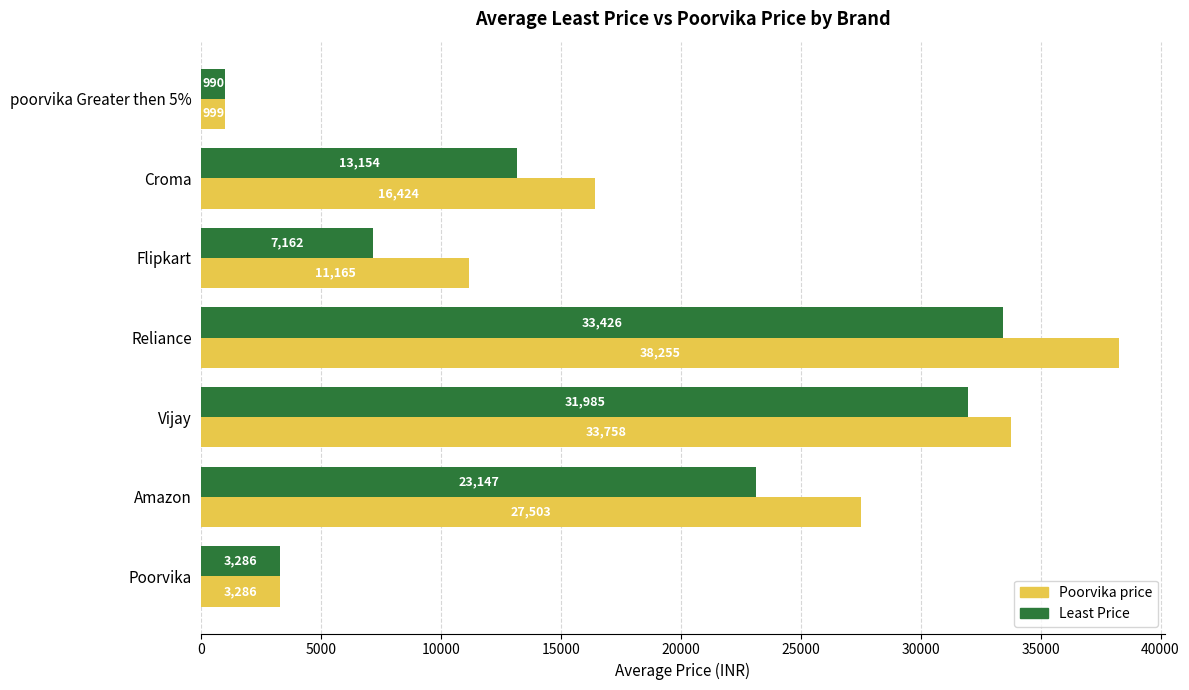

The Least Price series shows 7162 at Flipkart. True or false?

True